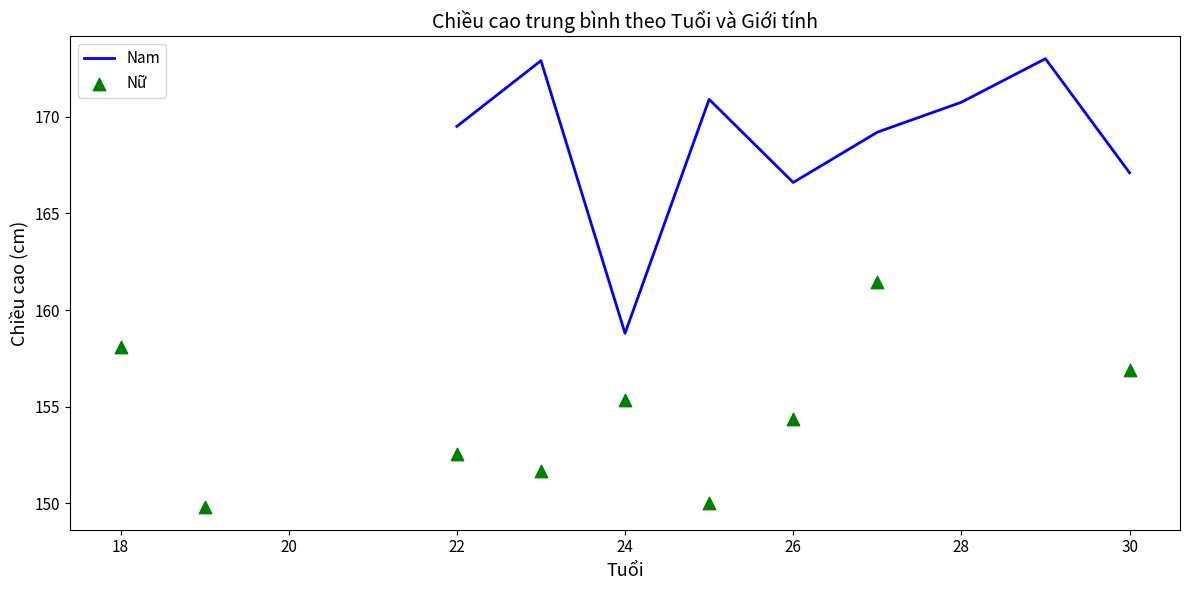

Which series has the widest spread of Y values?

Nam